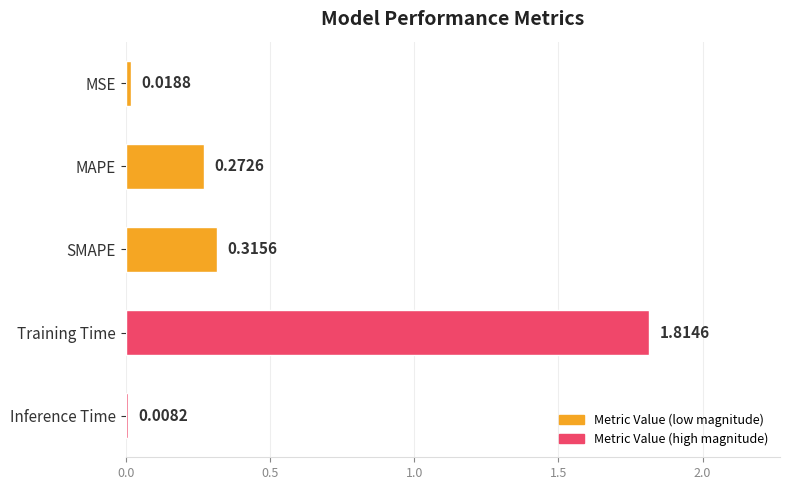

Which category has the lowest value across all series?

Inference Time